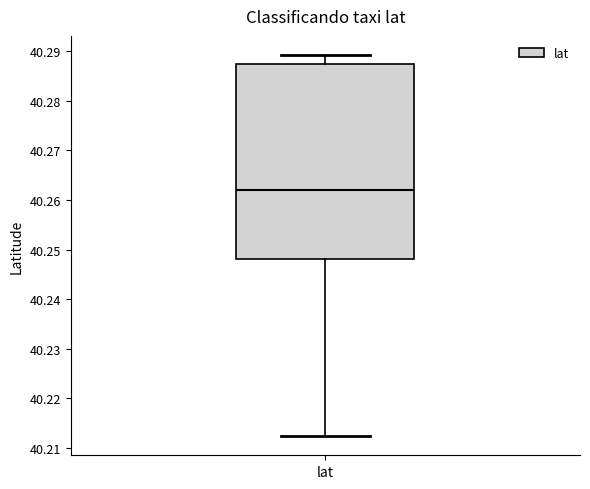

Transcribe this box plot: give where the median line is, the range the box spans, and where the two whiskers end, as read against the y-axis. The values are not printed on the chart, so give them approximately, as read against the axis.

median 40.262, box 40.248 to 40.287, whiskers 40.212 to 40.289